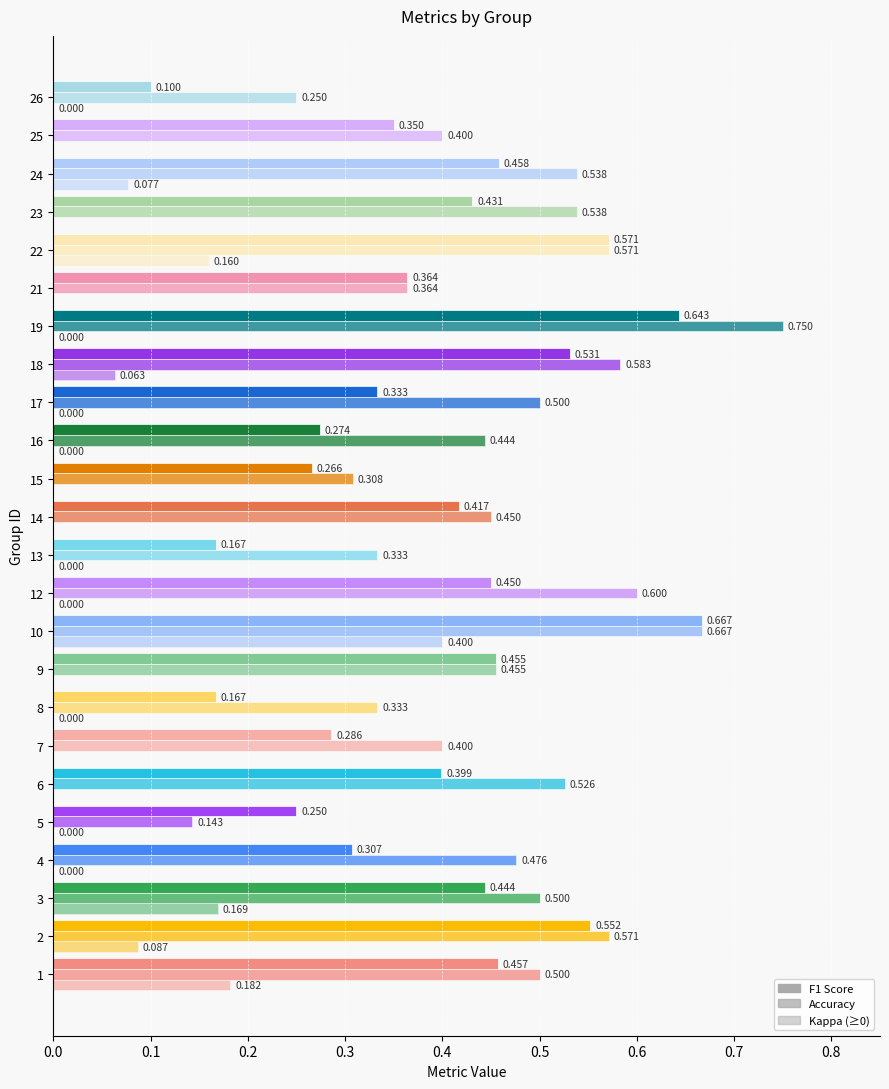

Reading left to right, transcribe all the data shown in this chart.

f1: 1=0.5	2=0.6	3=0.4	4=0.3	5=0.2	6=0.4	7=0.3	8=0.2	9=0.5	10=0.7	12=0.5	13=0.2	14=0.4	15=0.3	16=0.3	17=0.3	18=0.5	19=0.6	21=0.4	22=0.6	23=0.4	24=0.5	25=0.3	26=0.1
accuracy: 1=0.5	2=0.6	3=0.5	4=0.5	5=0.1	6=0.5	7=0.4	8=0.3	9=0.5	10=0.7	12=0.6	13=0.3	14=0.5	15=0.3	16=0.4	17=0.5	18=0.6	19=0.8	21=0.4	22=0.6	23=0.5	24=0.5	25=0.4	26=0.2
kappa: 1=0.2	2=0.1	3=0.2	4=0.0	5=0.0	6=-0.1	7=-0.2	8=0.0	9=-0.1	10=0.4	12=0.0	13=0.0	14=-0.2	15=-0.2	16=0.0	17=0.0	18=0.1	19=0.0	21=-0.1	22=0.2	23=-0.1	24=0.1	25=-0.1	26=0.0